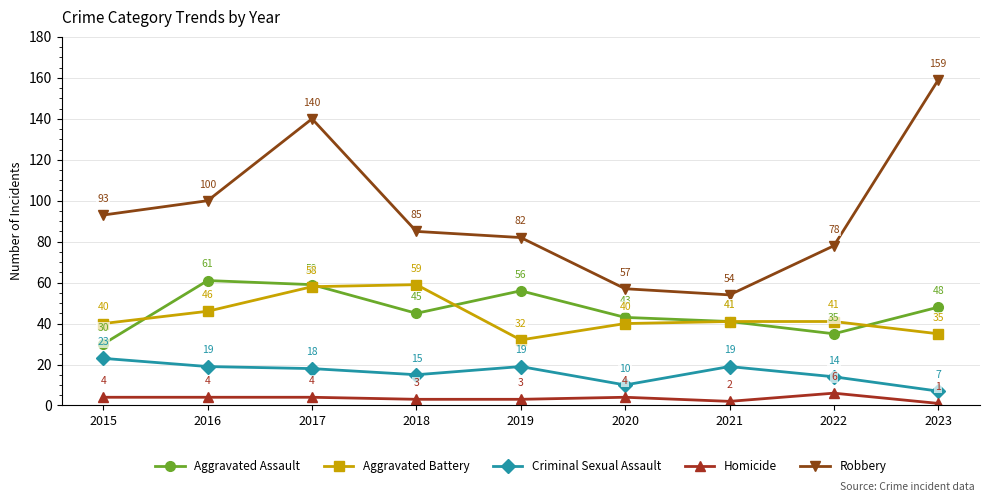

True or false: Aggravated Assault and Robbery cross at least once.

False